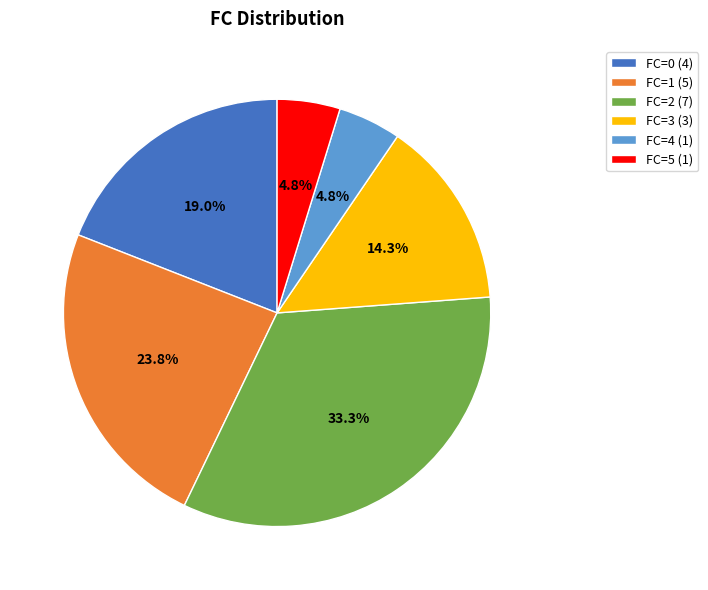

Between FC=2 (7) and FC=5 (1), which is larger?

FC=2 (7)